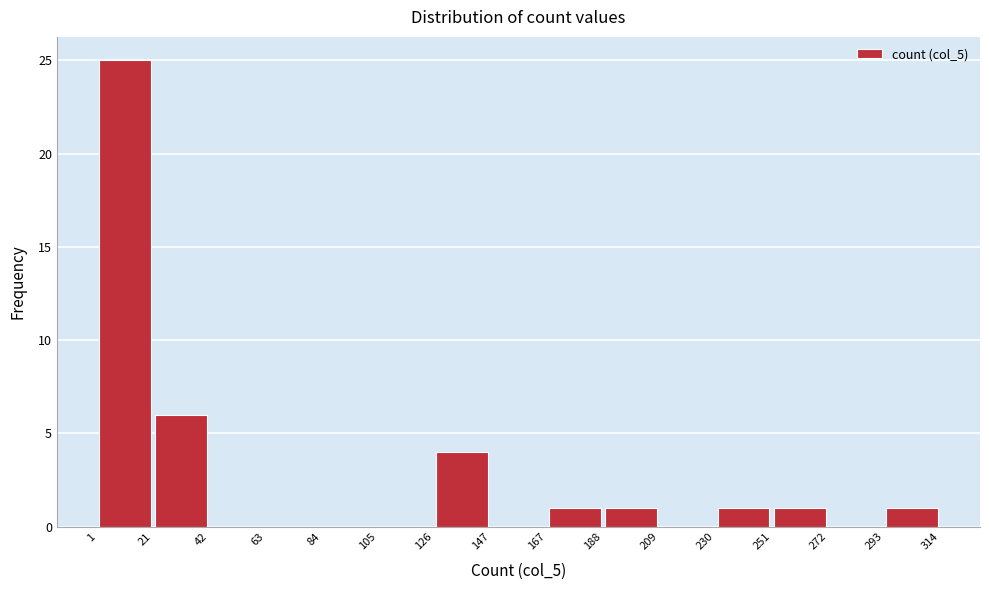

Reading left to right, list every bar in this chart as the range it spans on the x-axis followed by its height. The values are not printed on the chart, so give them approximately, as read against the axis.

1 to 21: 25
21 to 42: 6
42 to 63: 0
63 to 84: 0
84 to 105: 0
105 to 126: 0
126 to 147: 4
147 to 167: 0
167 to 188: 1
188 to 209: 1
209 to 230: 0
230 to 251: 1
251 to 272: 1
272 to 293: 0
293 to 314: 1